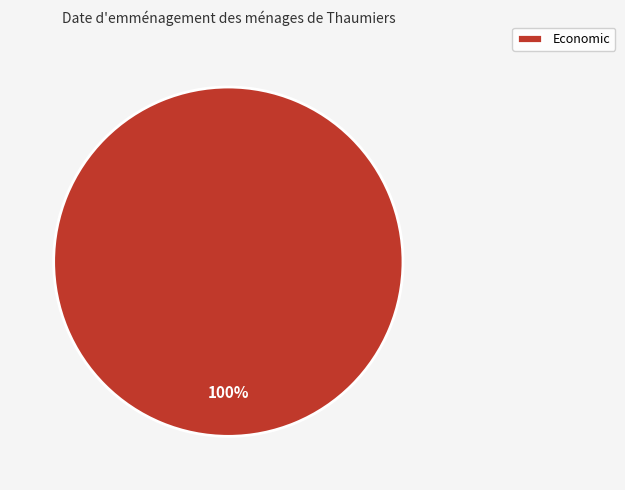

Which category accounts for the majority?

Economic